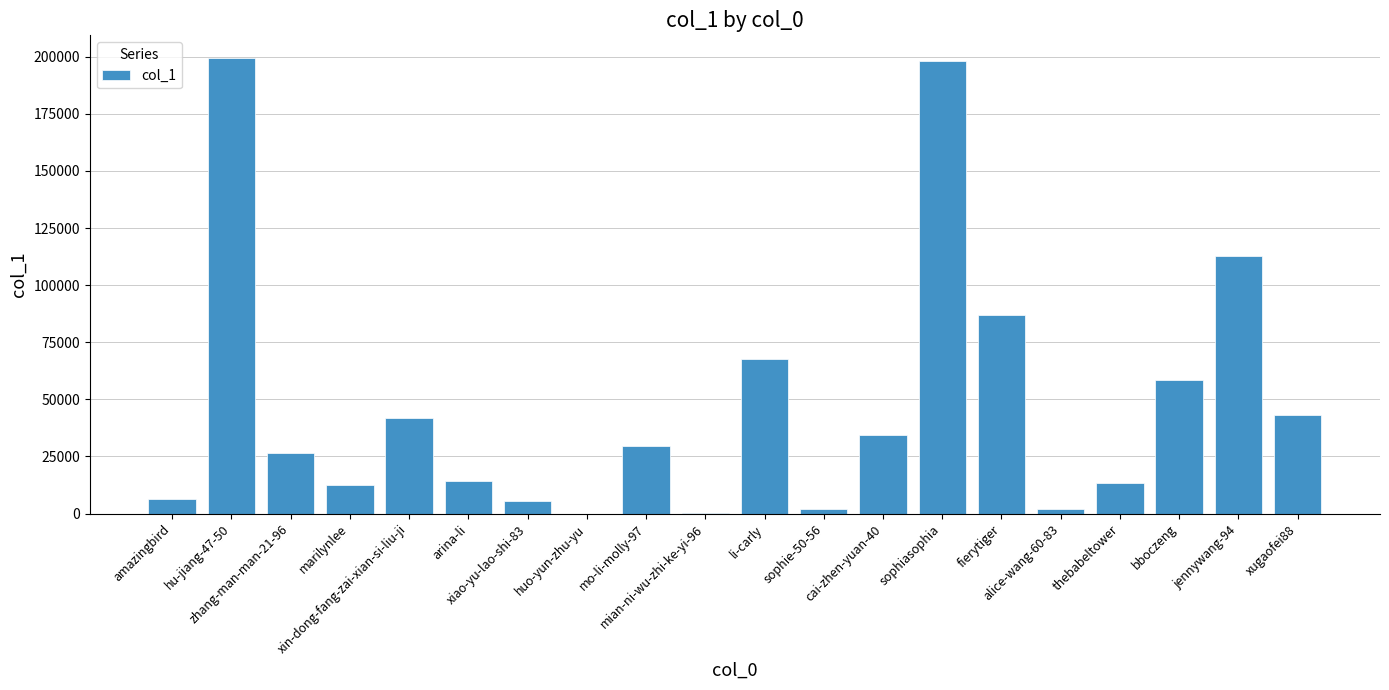

How many series are shown in this chart?

1